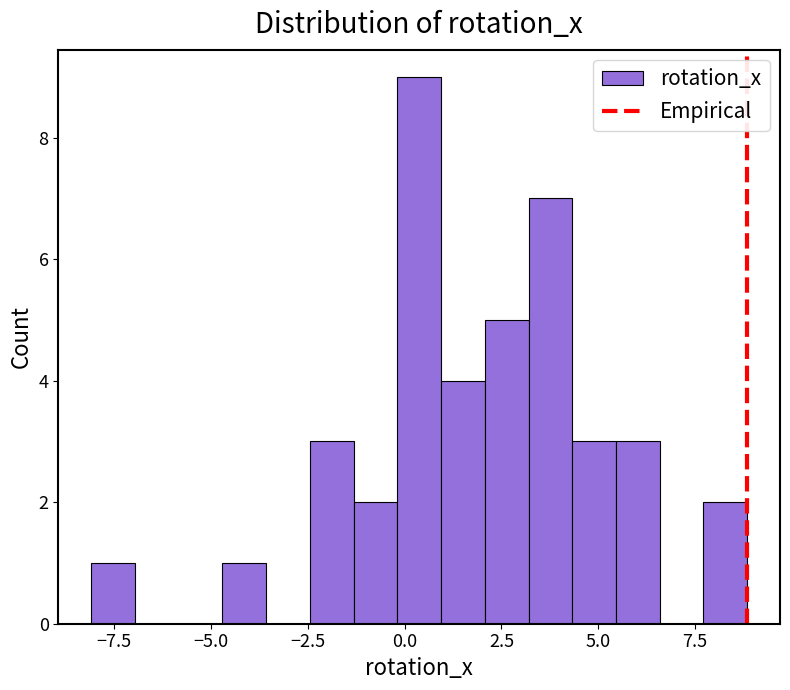

Around what value on the x-axis is the tallest bar? Give the approximate position of its centre, as read against the axis.

0.5